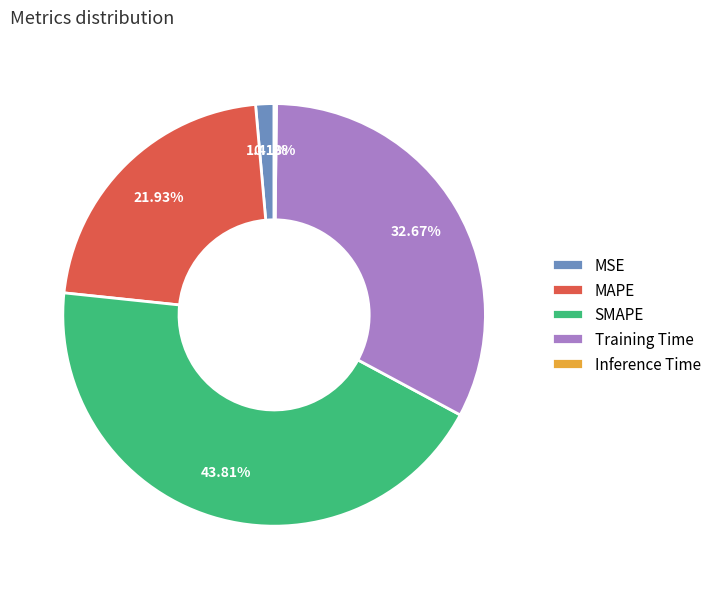

Which slice is the largest?

SMAPE